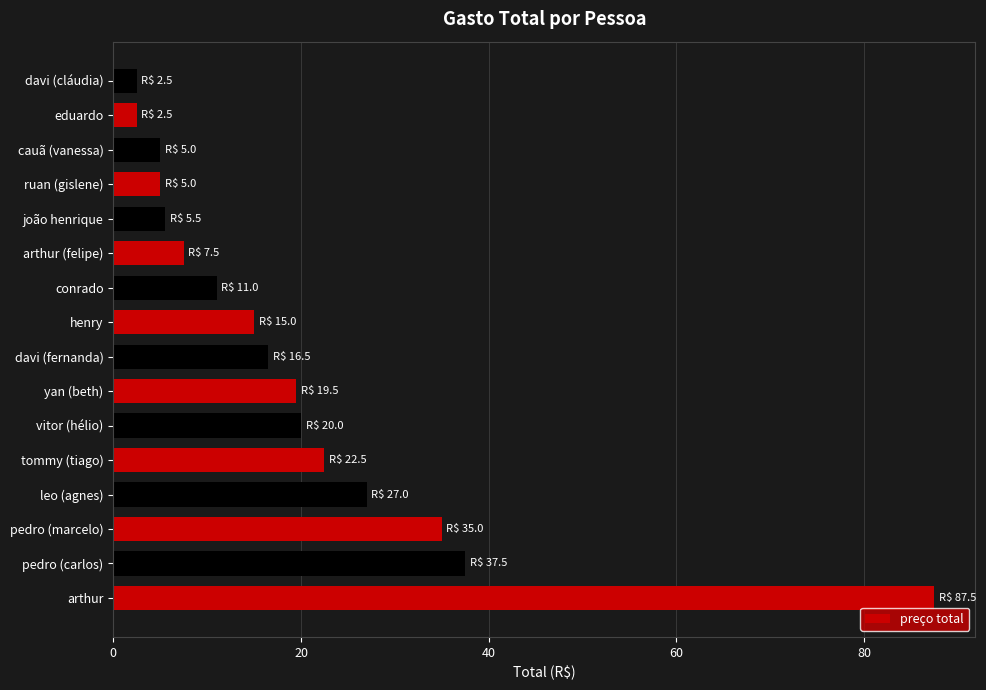

Reading top to bottom, list all the values displayed in this chart.

davi (cláudia)=2.5	eduardo=2.5	cauã (vanessa)=5.0	ruan (gislene)=5.0	joão henrique=5.5	arthur (felipe)=7.5	conrado=11.0	henry=15.0	davi (fernanda)=16.5	yan (beth)=19.5	vitor (hélio)=20.0	tommy (tiago)=22.5	leo (agnes)=27.0	pedro (marcelo)=35.0	pedro (carlos)=37.5	arthur=87.5